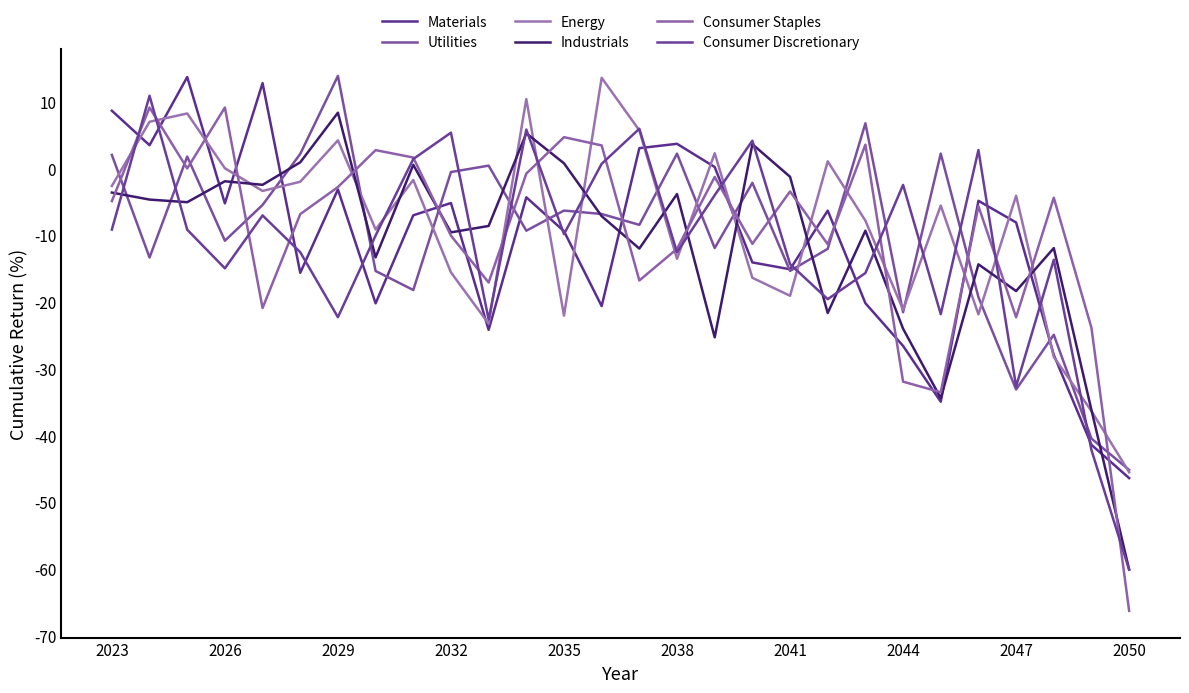

How many lines are shown in the chart?

6